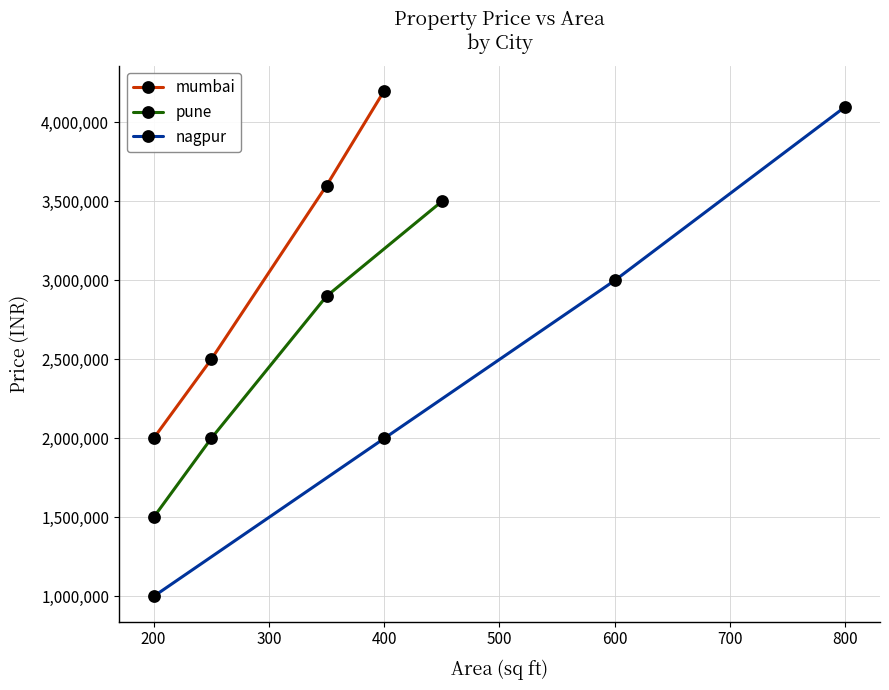

What is the difference between the maximum and minimum values in the nagpur series?

3100000